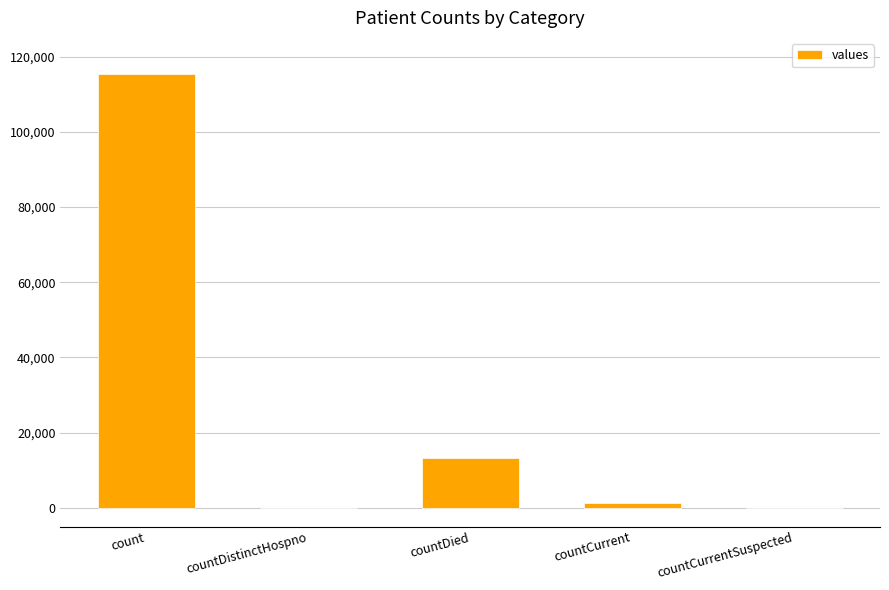

What value does the data have at countDied?

13343